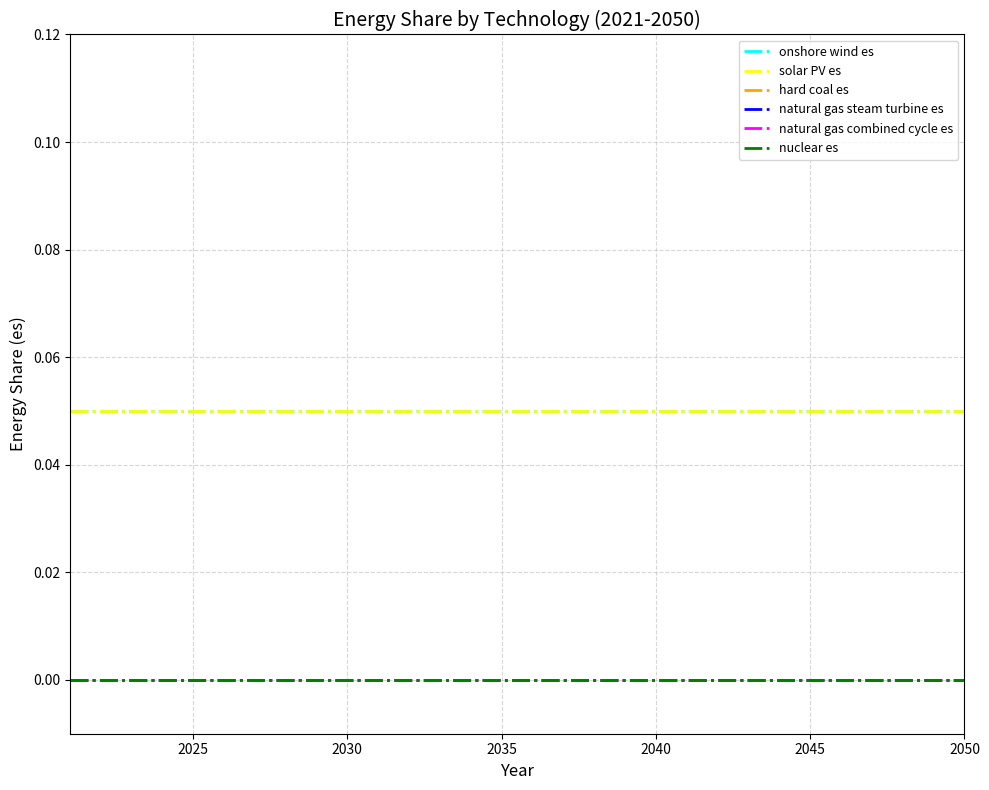

What is the maximum value shown in the chart?

0.1